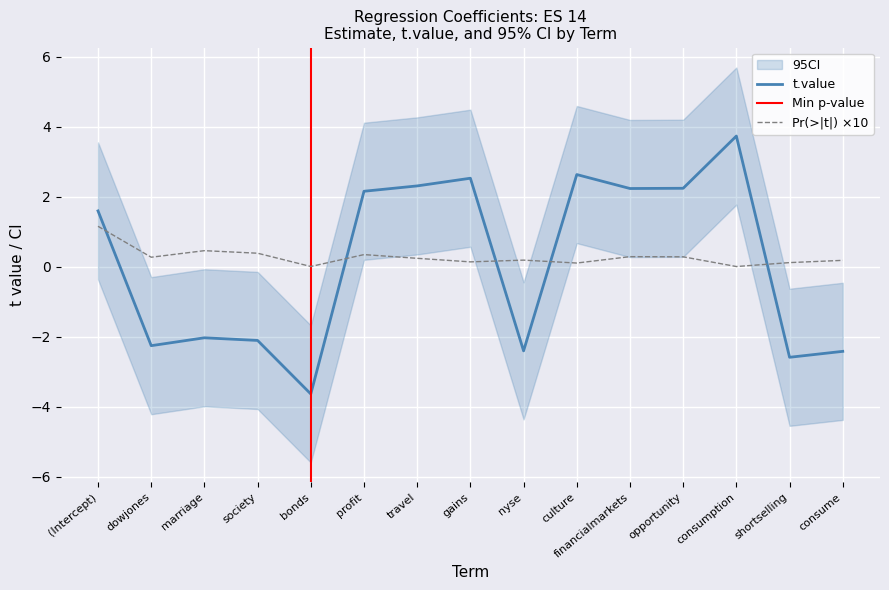

Between dowjones and society, which is larger?

society